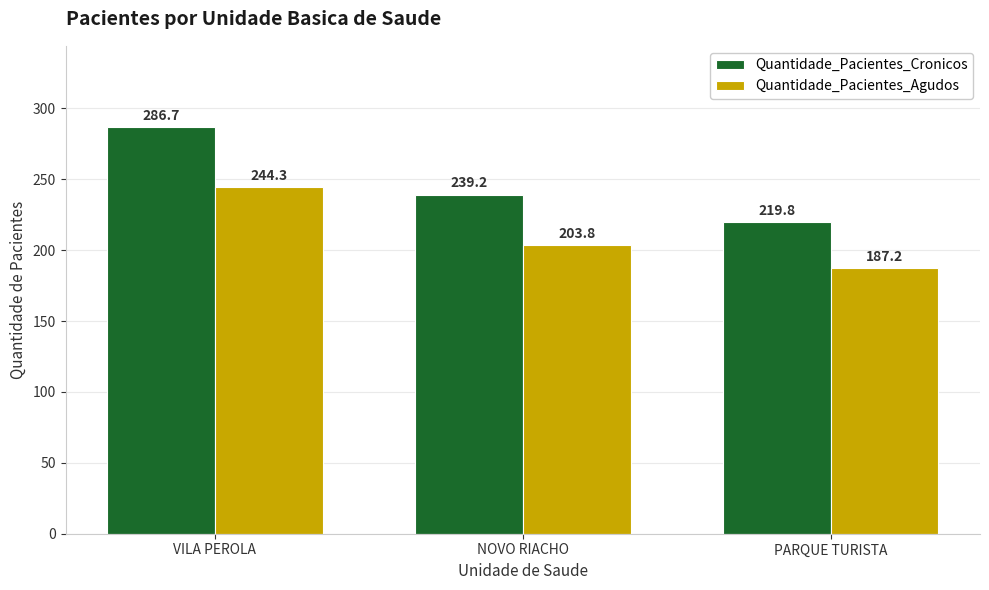

Reading left to right, what are all the values shown in this chart?

Quantidade_Pacientes_Cronicos: VILA PEROLA=286.7	NOVO RIACHO=239.2	PARQUE TURISTA=219.8
Quantidade_Pacientes_Agudos: VILA PEROLA=244.3	NOVO RIACHO=203.8	PARQUE TURISTA=187.2